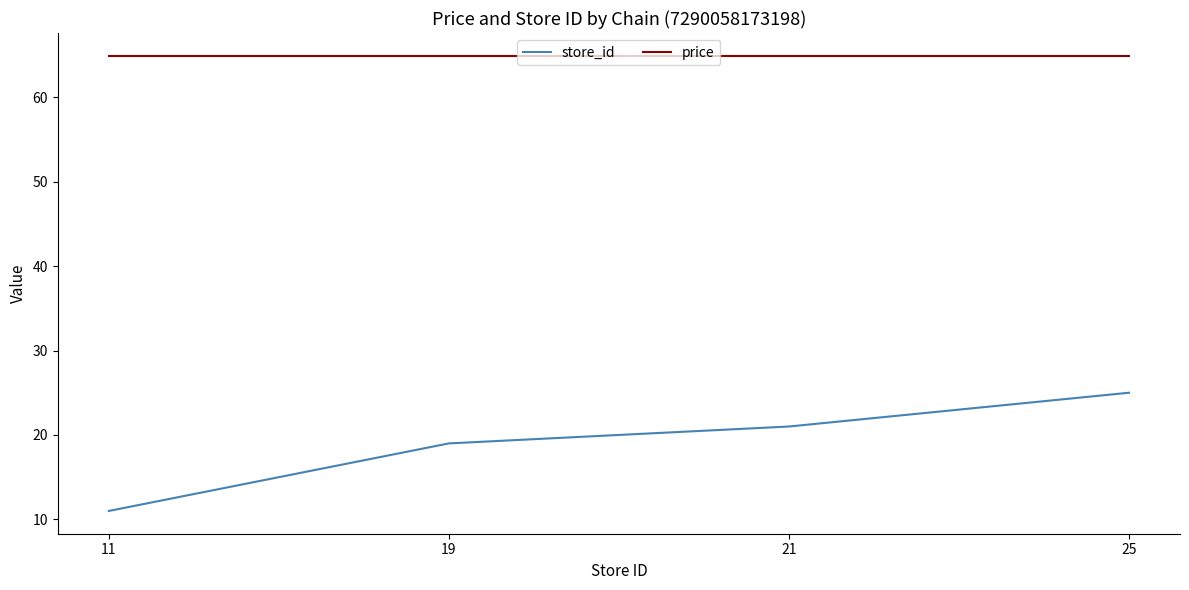

What are all the series names shown in the legend?

store_id, price